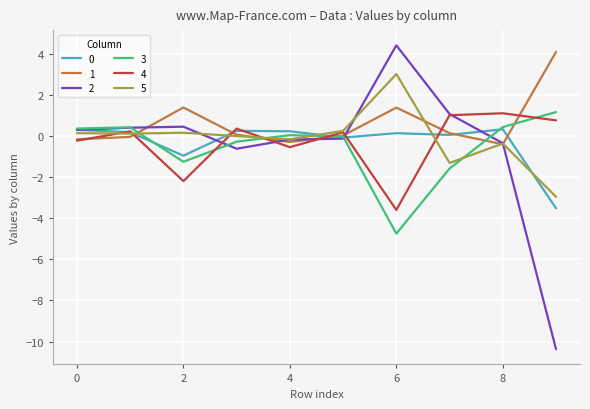

What is the maximum value shown in the chart?

4.4